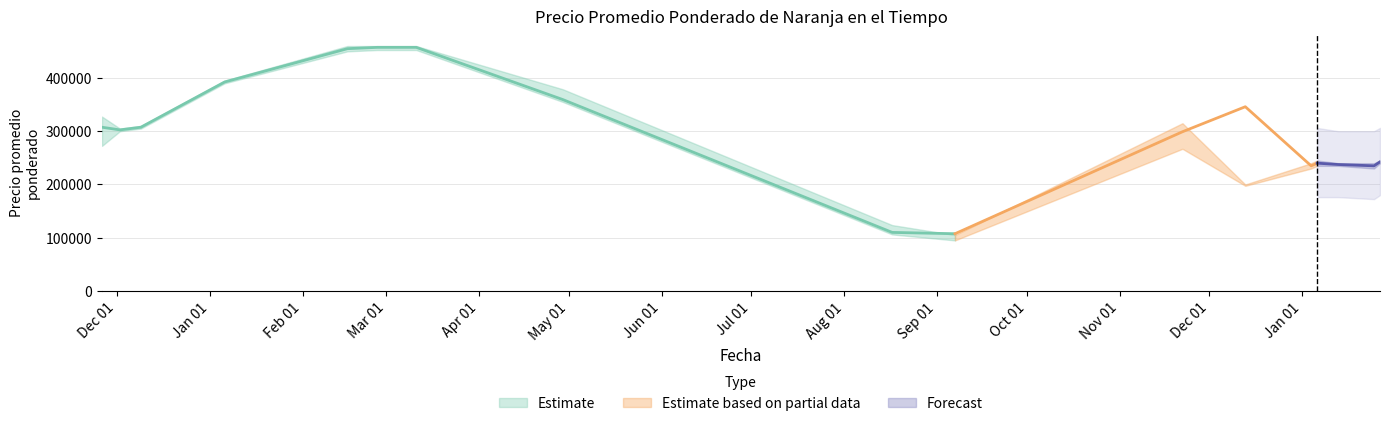

What is the difference between the highest and lowest values at 2022-01-06?

10000